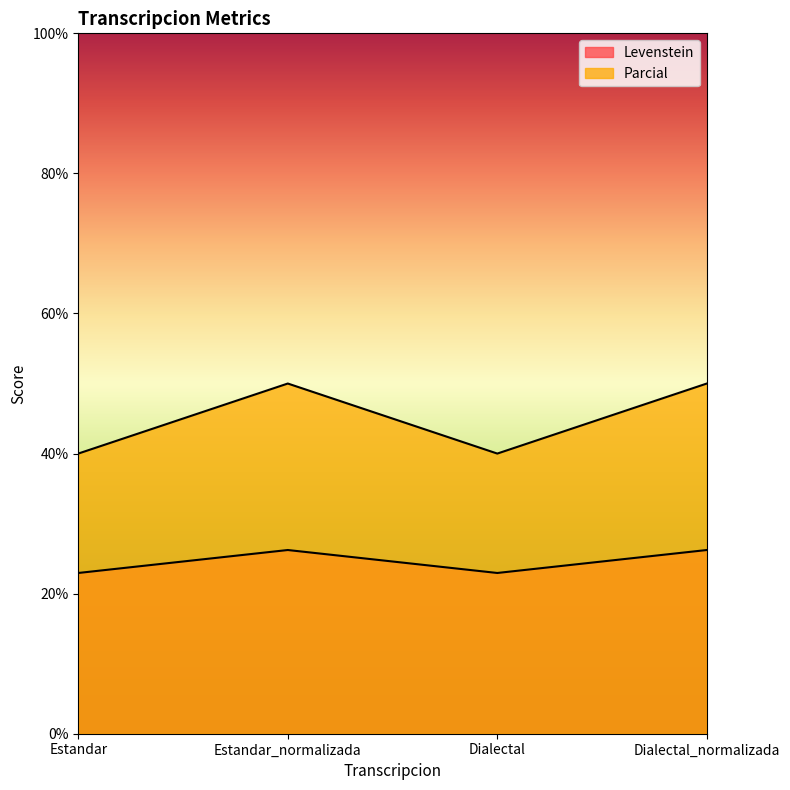

What are all the series names shown in the legend?

Levenstein, Parcial